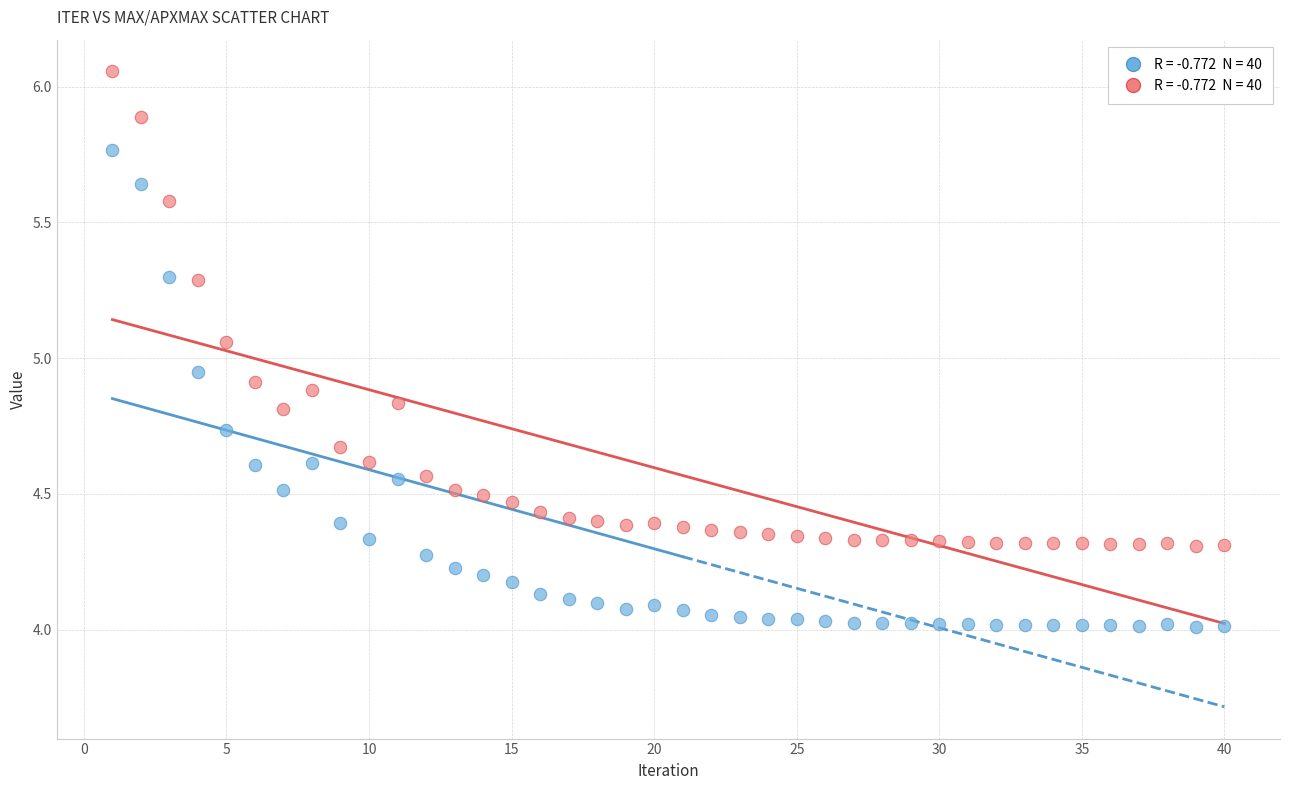

Count the number of points in this scatter plot.

80